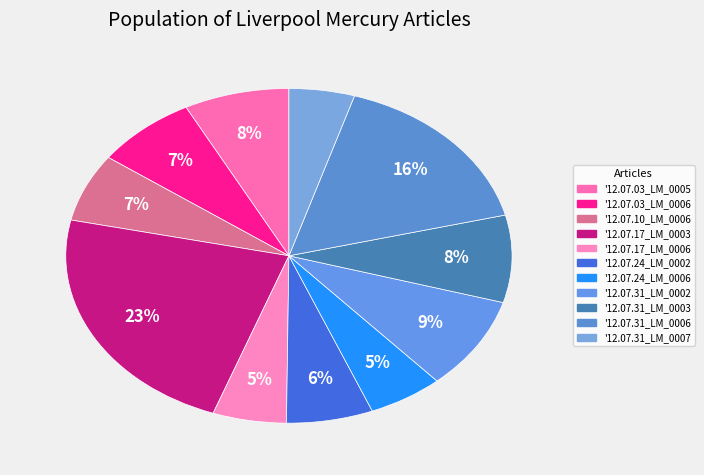

How many slices are in this pie chart?

11